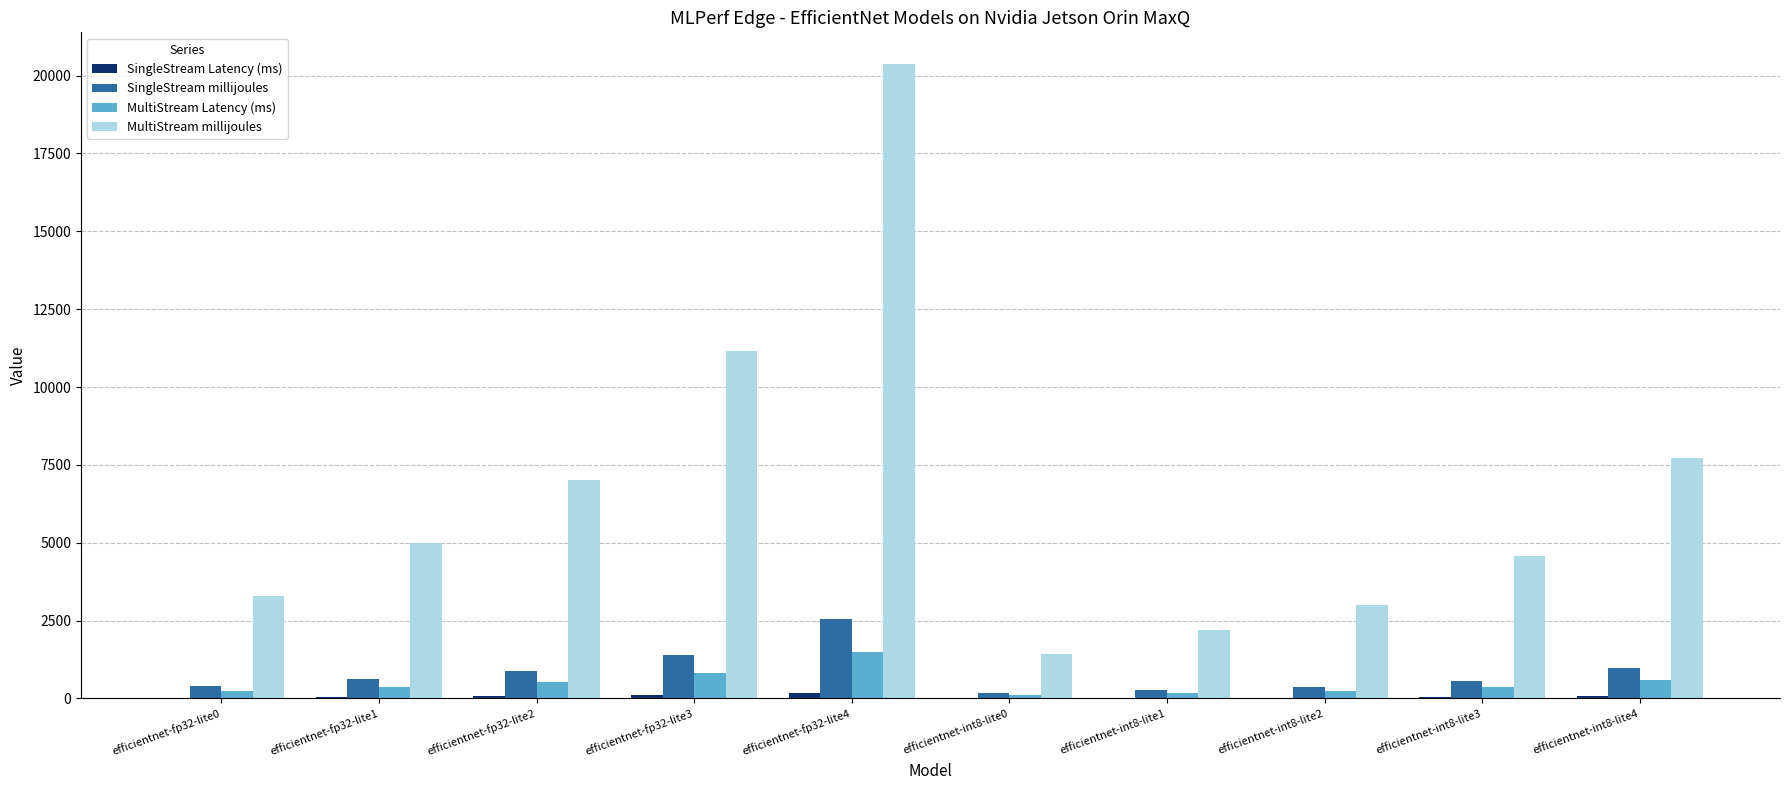

True or false: MultiStream millijoules has a value of 2410.0 at efficientnet-int8-lite0.

False